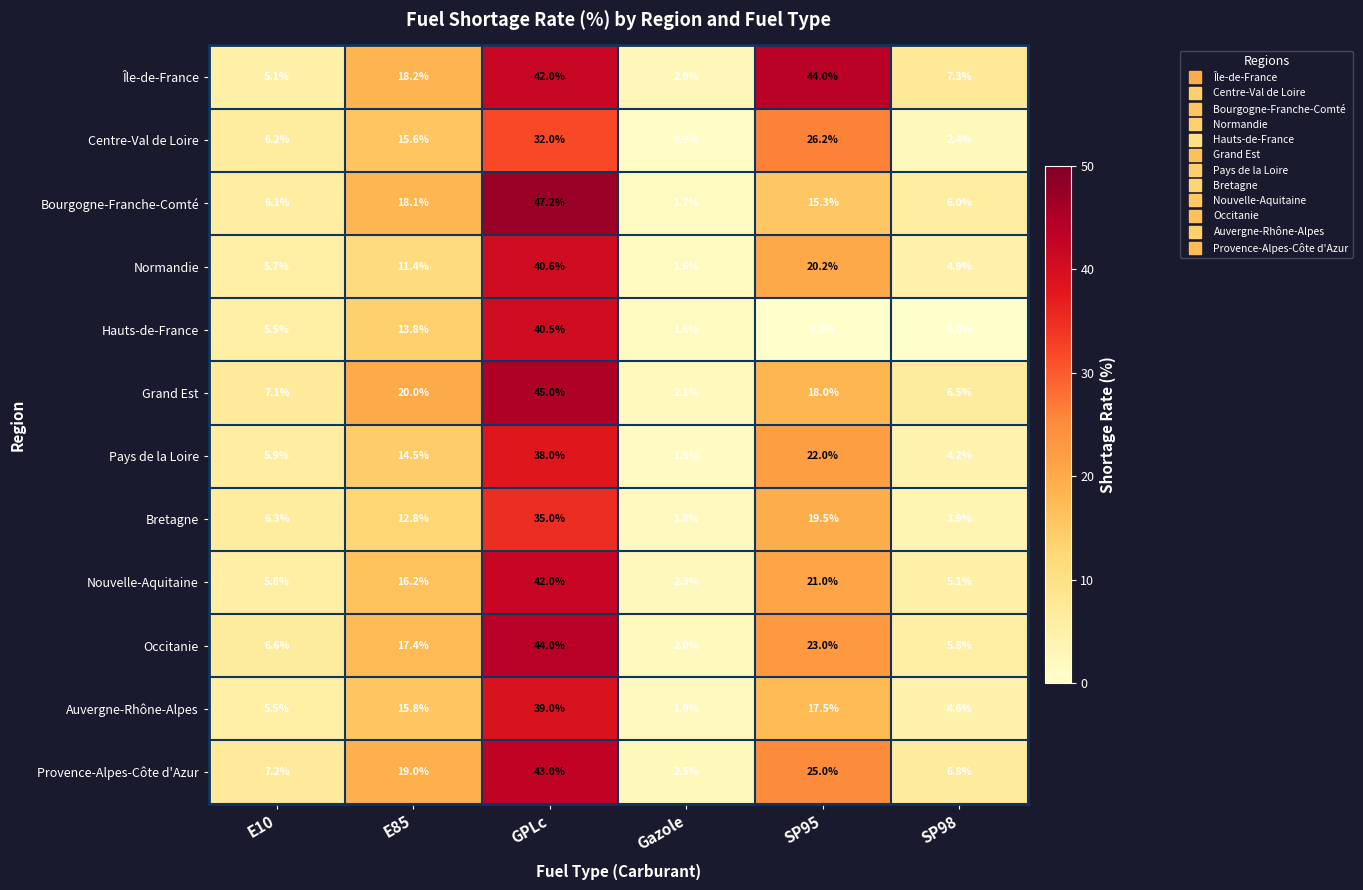

What is the difference between the second highest and second lowest values in the Auvergne-Rhône-Alpes series?

12.9